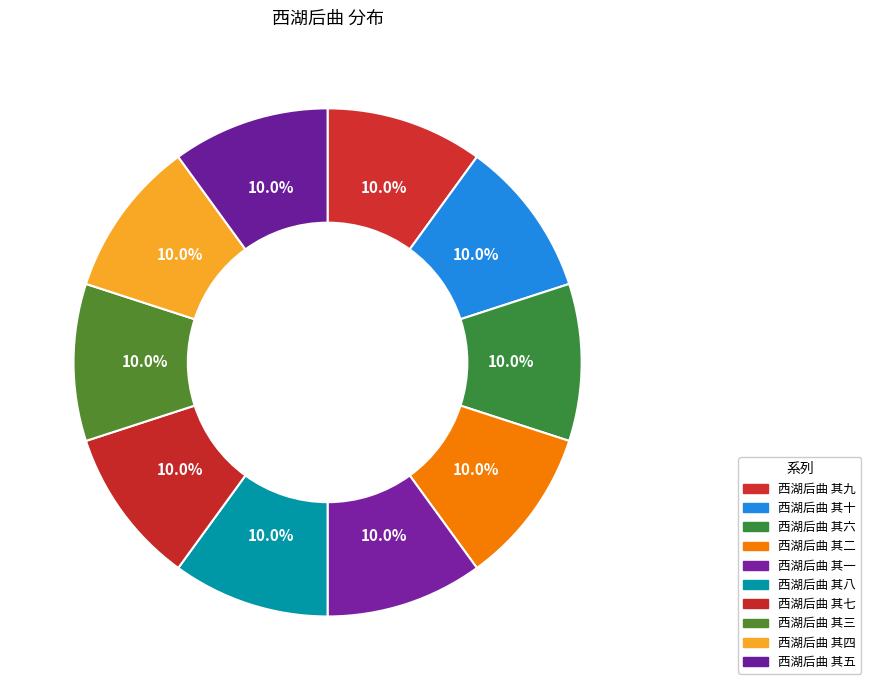

How many segments does this pie chart have?

10